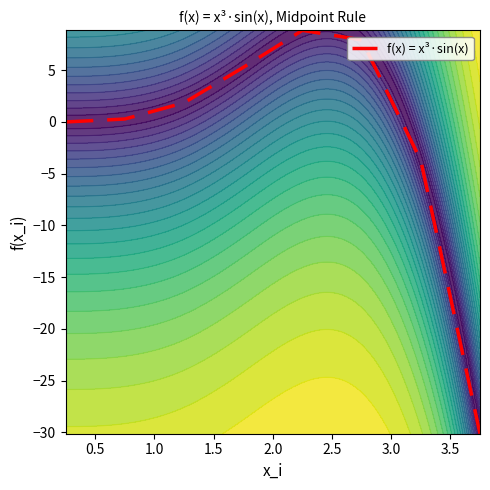

What is the minimum value for f(x) = x³·sin(x)?

-30.1